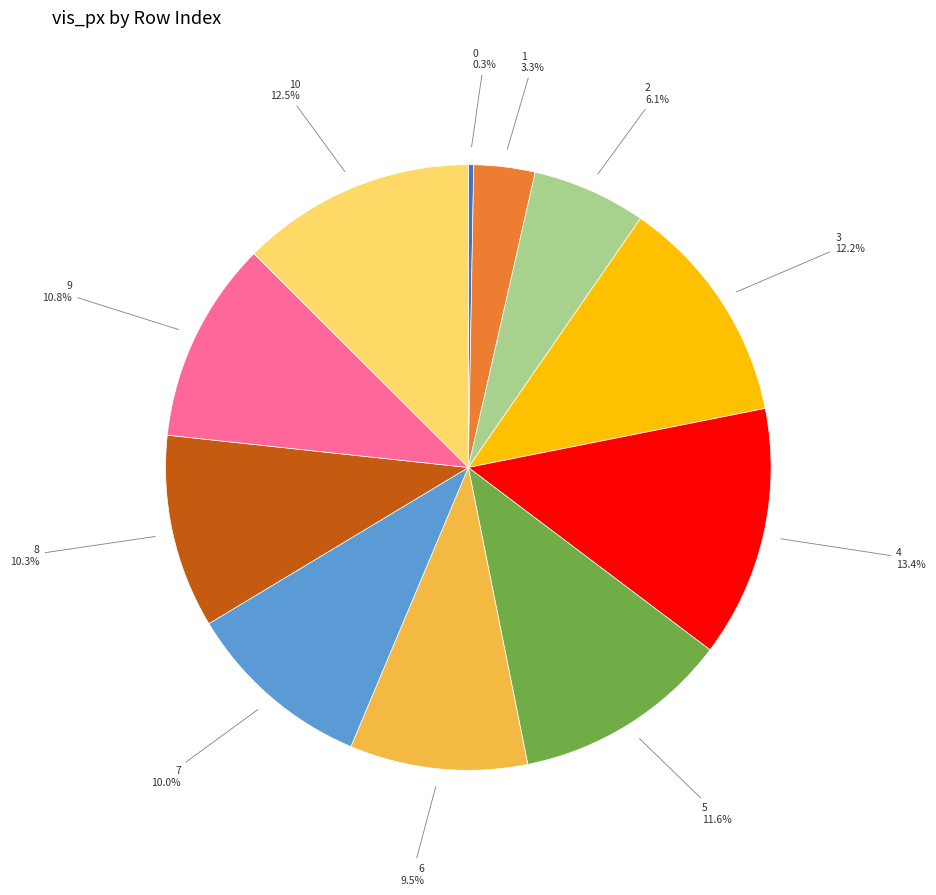

To the nearest percent, what is the difference between the 7 and 1 slice percentages?

7%